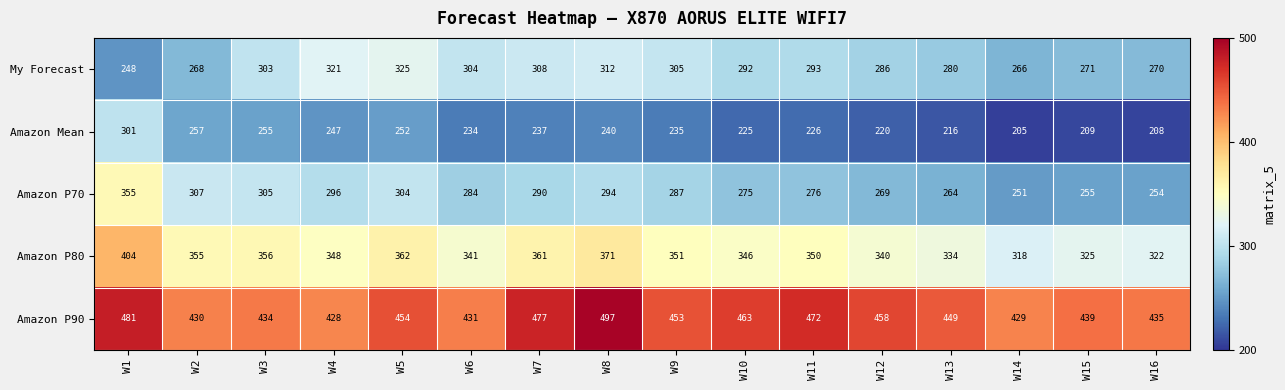

What is the sum of the Amazon P70 values at W6 and W14?

535